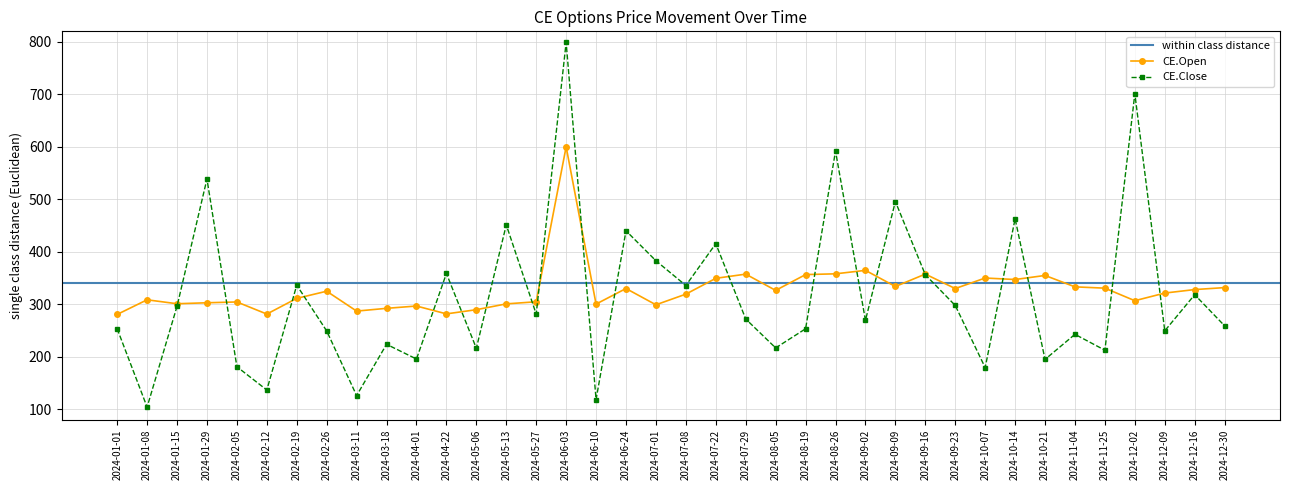

What is the value of the CE.Close point at the 27th from the left?

495.8